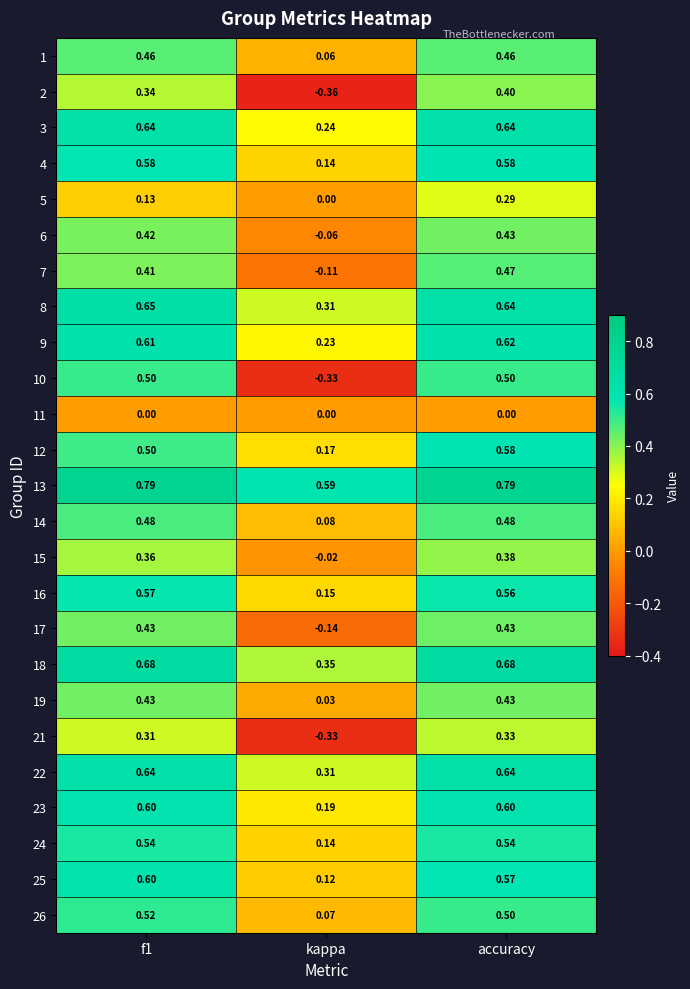

Where is 22 nearest to the value 0?

kappa